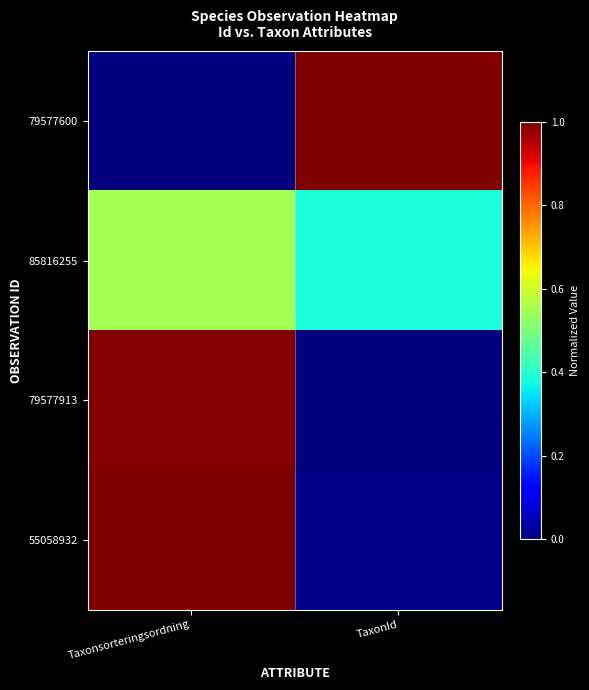

Rank the series by their maximum value, from lowest to highest.

85816255, 79577913, 79577600, 55058932